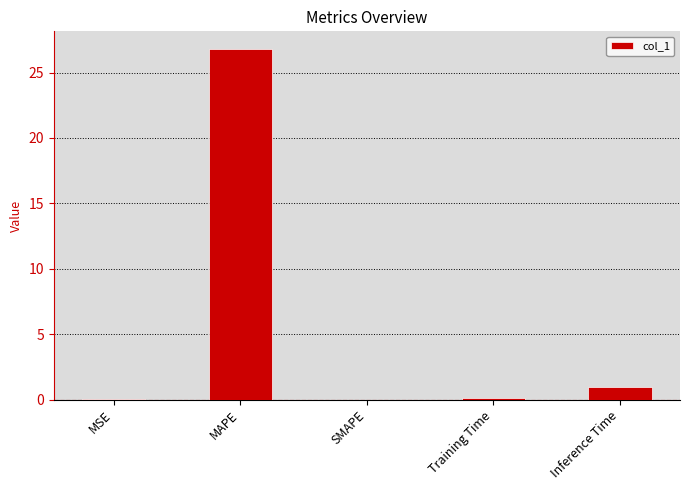

What is the maximum value shown in the chart?

26.8